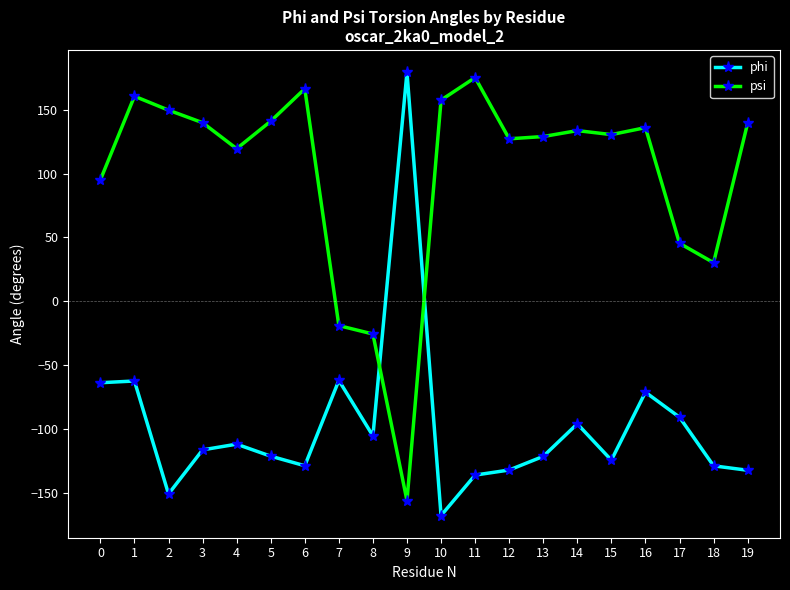

What is the value of the psi point at the 10th from the left?

-156.4